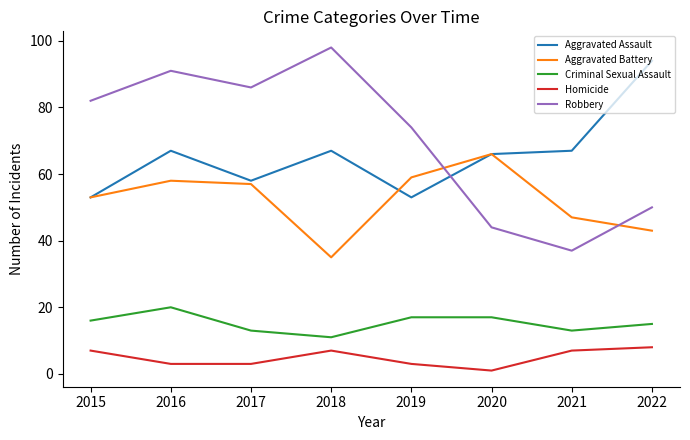

True or false: Aggravated Battery and Robbery intersect in this chart.

True